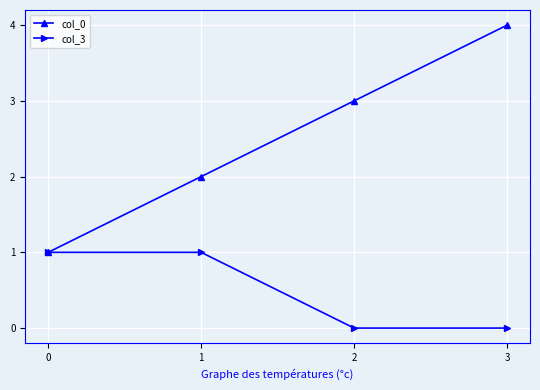

Count the number of data series in this chart.

2